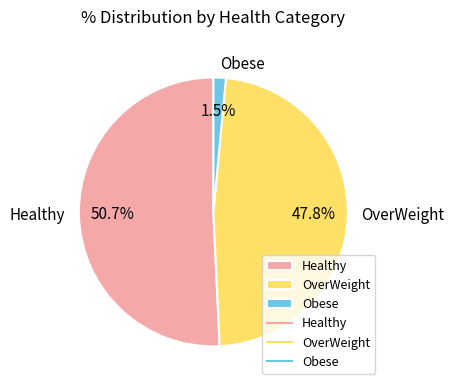

Which slice represents more than half of the pie?

Healthy